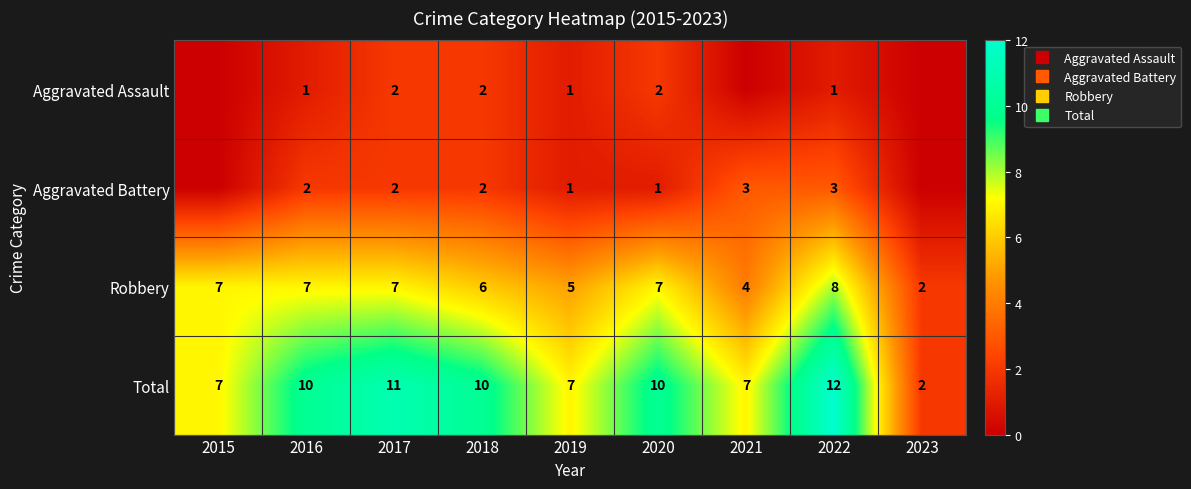

At which category does the chart reach its peak across all series?

2022